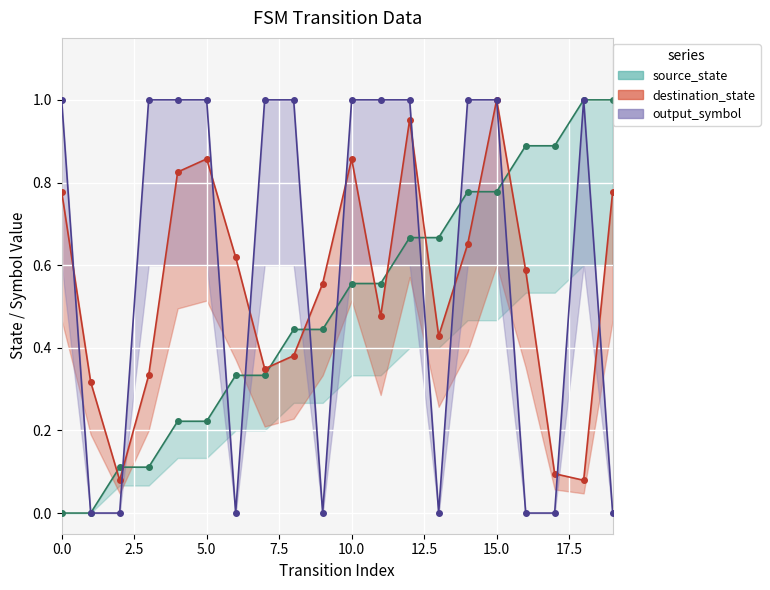

True or false: destination_state and output_symbol intersect in this chart.

True